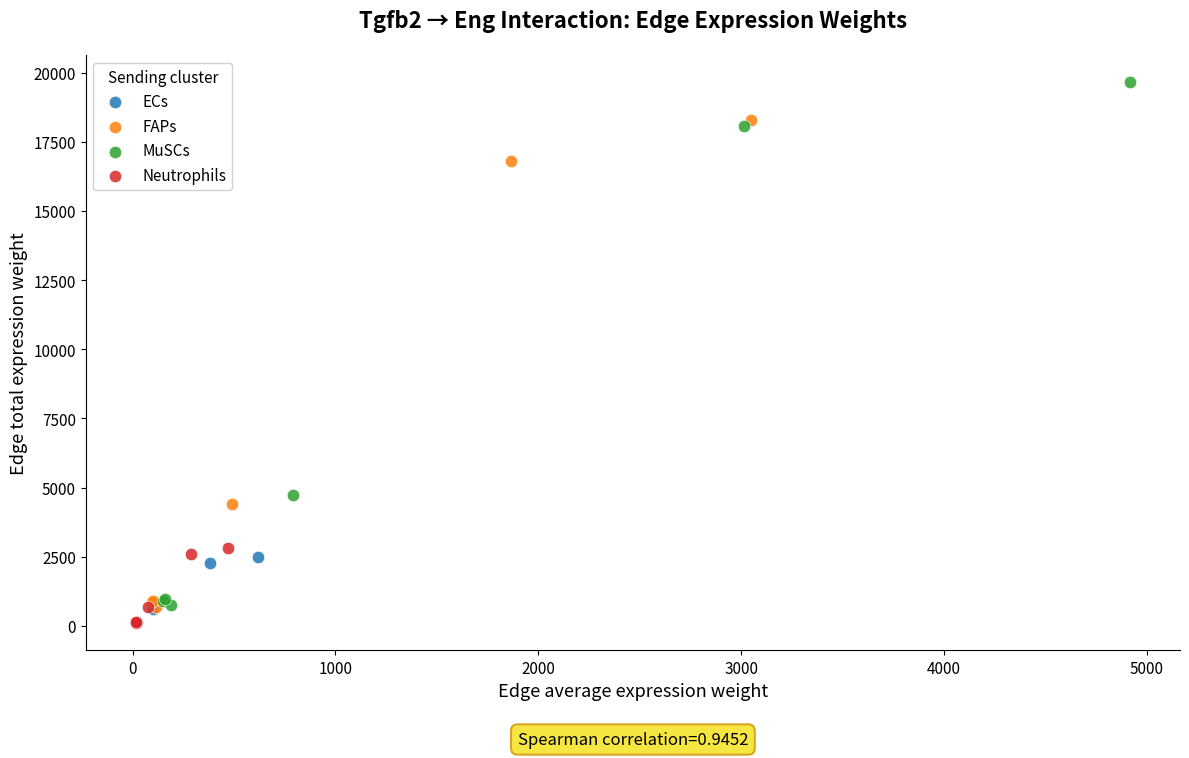

Which series has the widest spread of Y values?

MuSCs